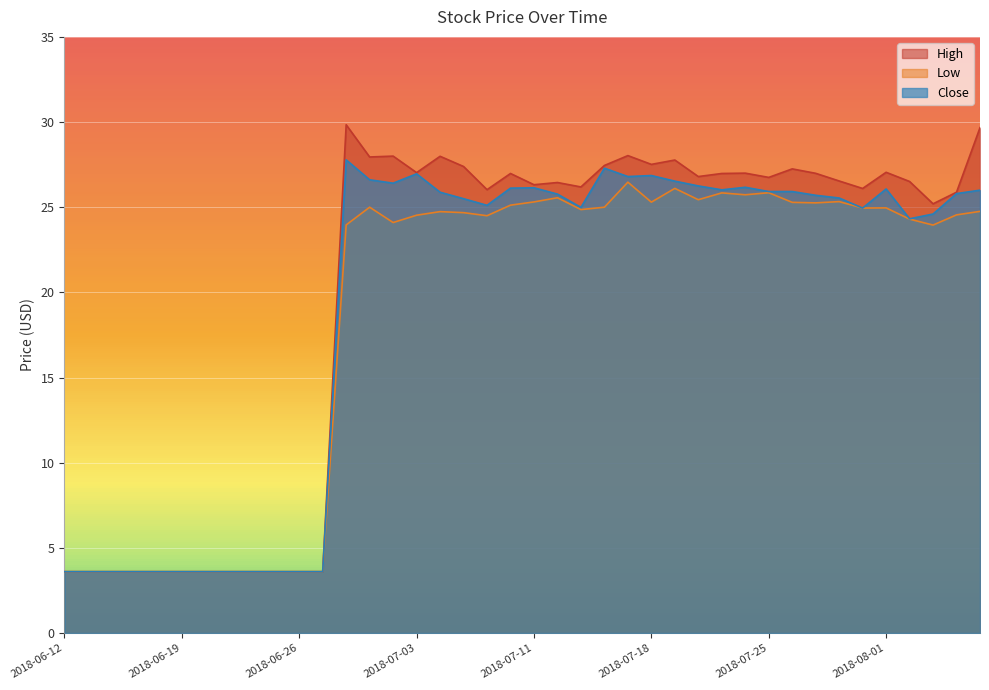

At how many categories does at least one series exceed 19?

28